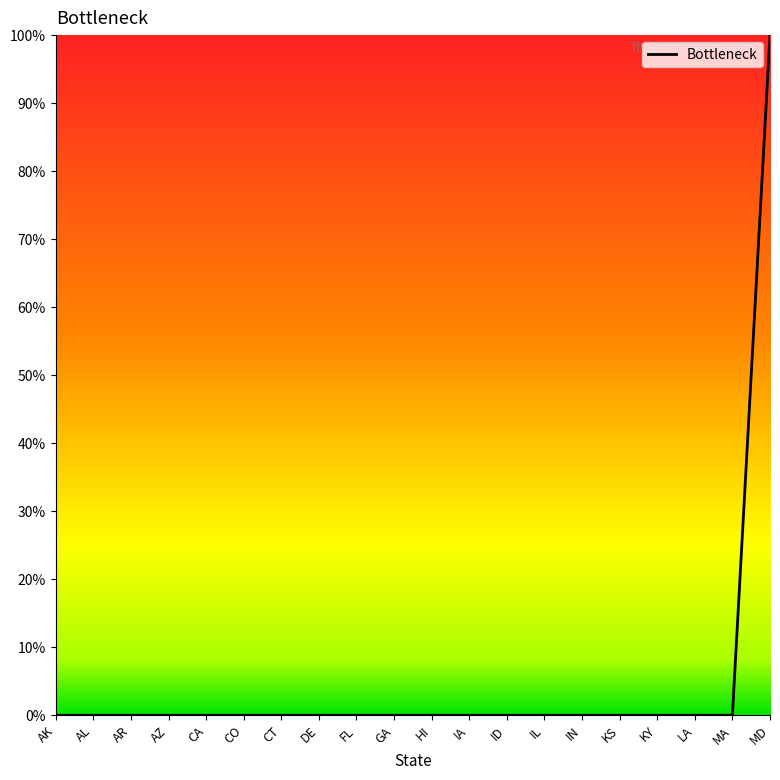

What is the label of the 13th point from the right?

DE